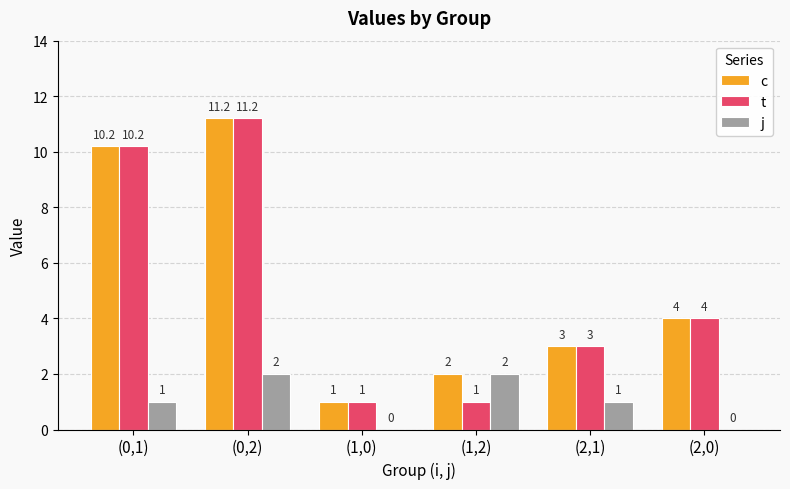

What is the maximum value for t?

11.2